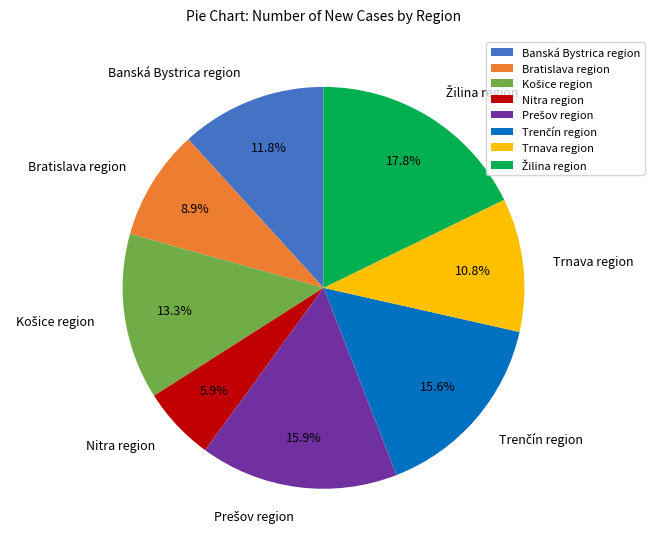

Which has a higher value, Bratislava region or Nitra region?

Bratislava region